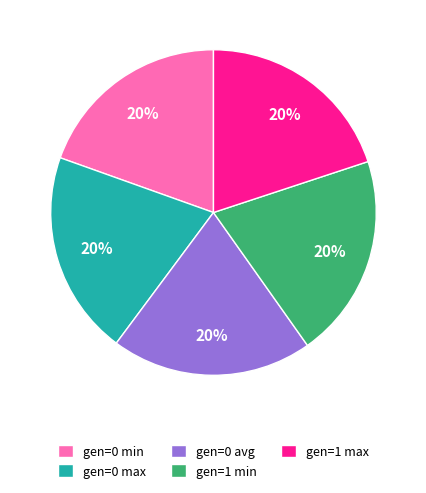

Approximately how many times larger is the value at gen=0 avg compared to gen=0 max?

1.0